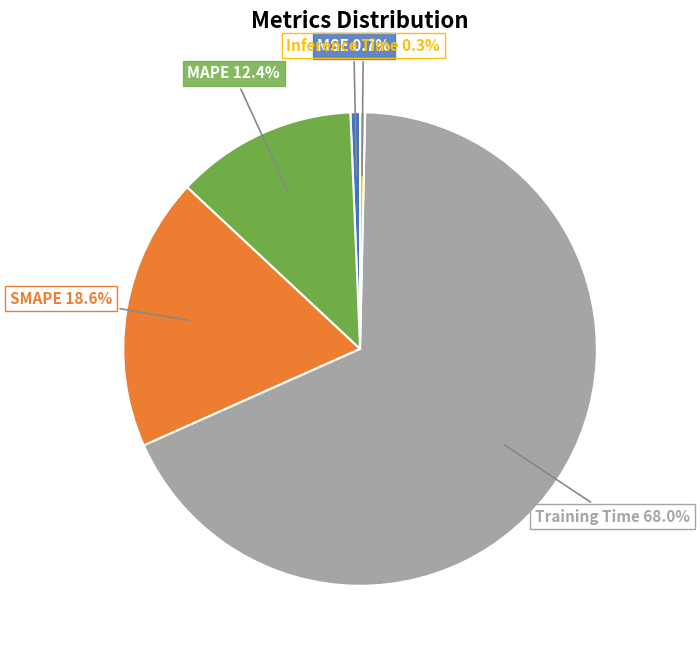

Is there a majority slice in this chart?

Yes